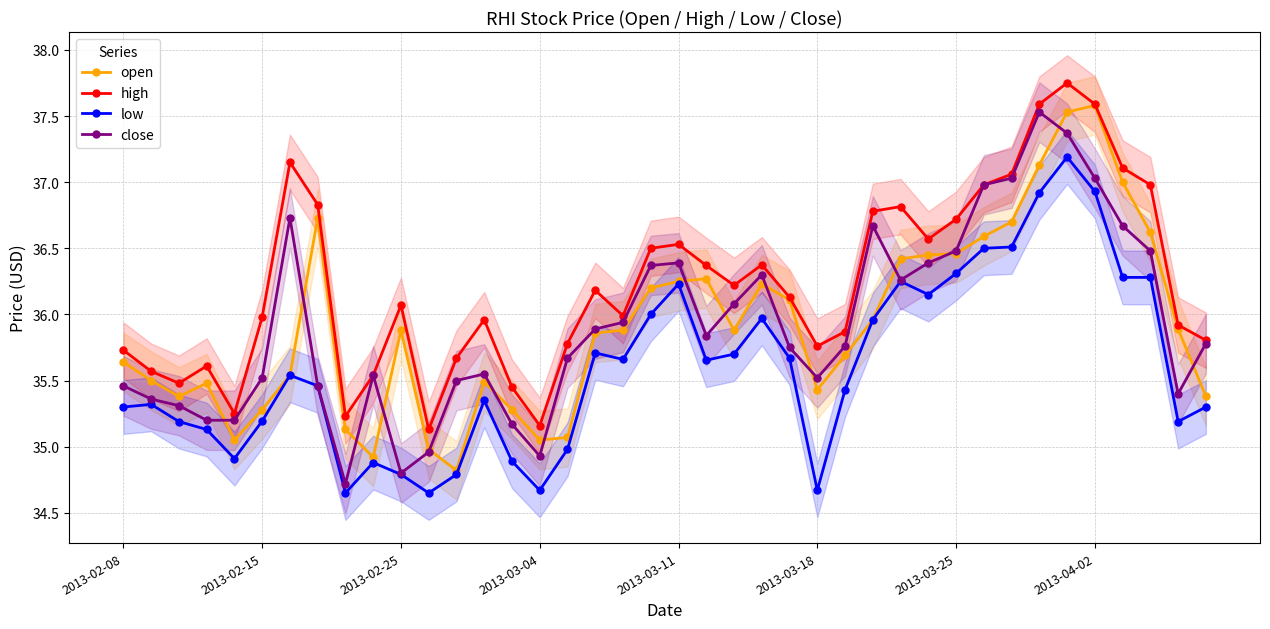

How many categories are shown in the chart?

40